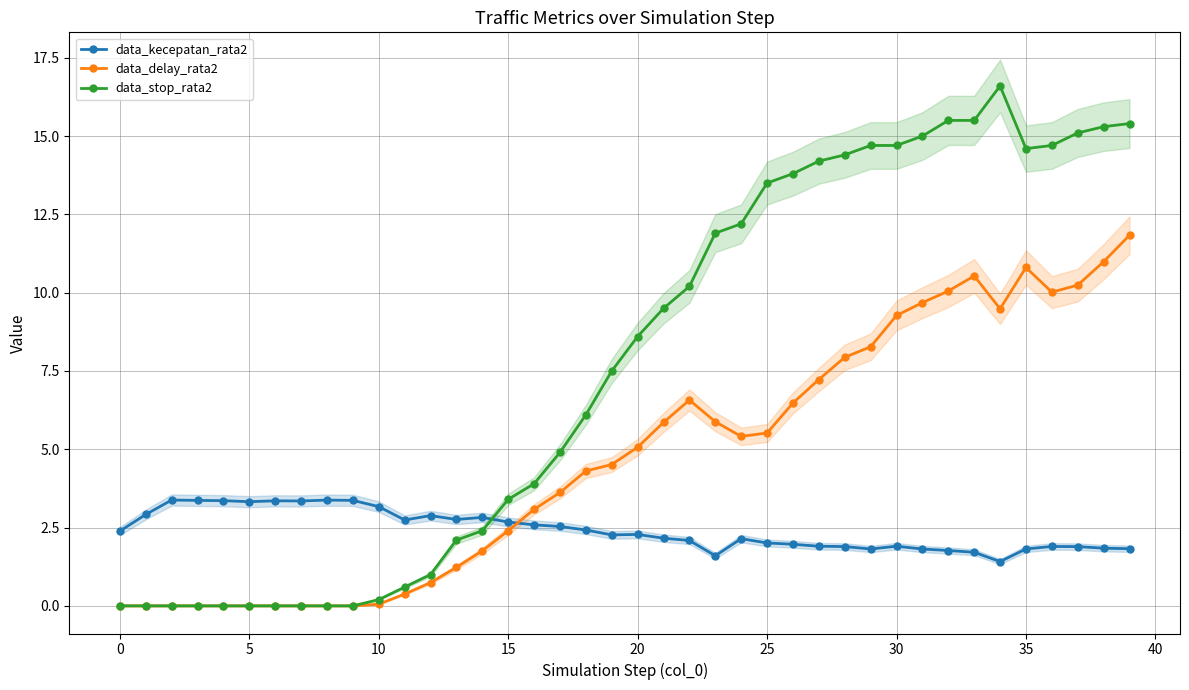

Rank the series at 31 from highest to lowest value.

data_stop_rata2, data_delay_rata2, data_kecepatan_rata2